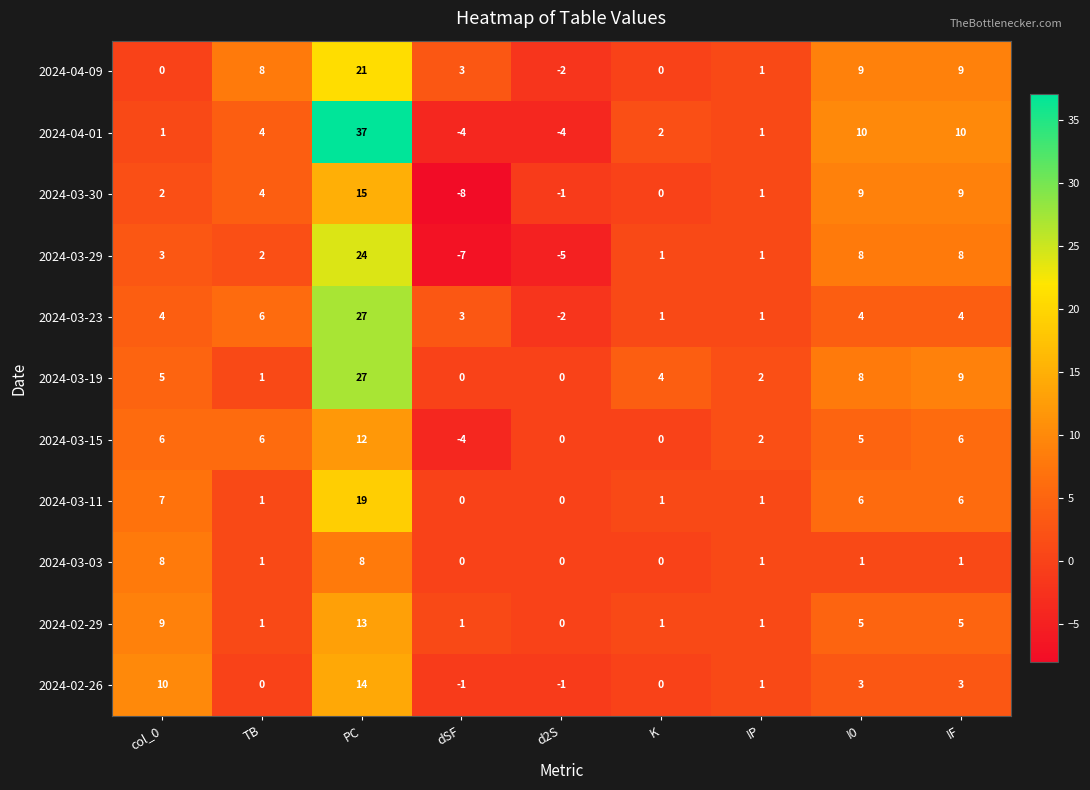

Between TB and PC, which series saw the biggest shift?

2024-04-01